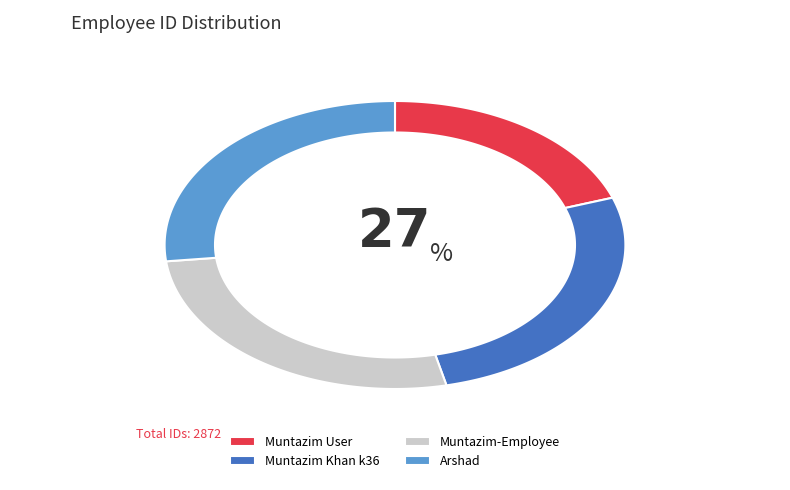

Do Muntazim User and Muntazim Khan k36 together represent more than half of the pie?

No